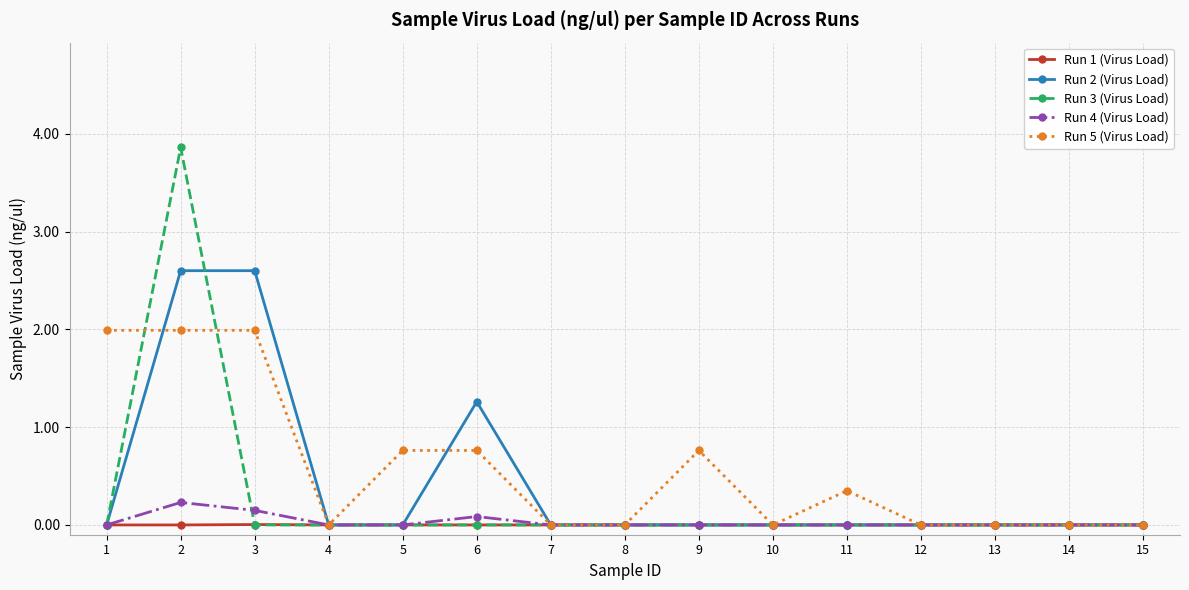

Does the chart have visible grid lines?

Yes